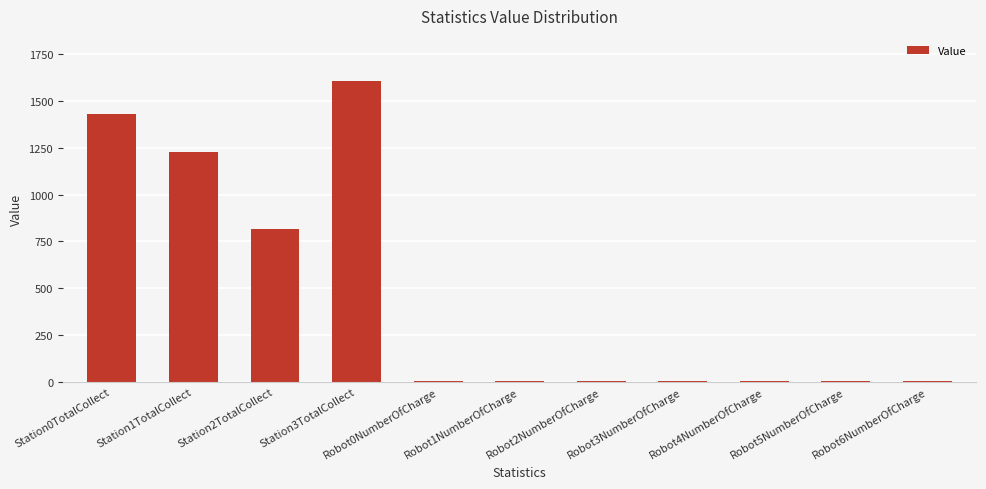

How many distinct data groups are displayed?

1